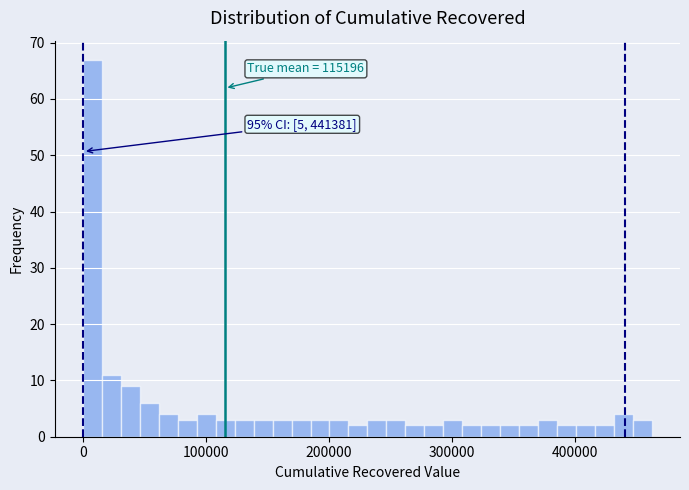

Read against the x-axis, roughly where is the centre of the tallest bar?

10000